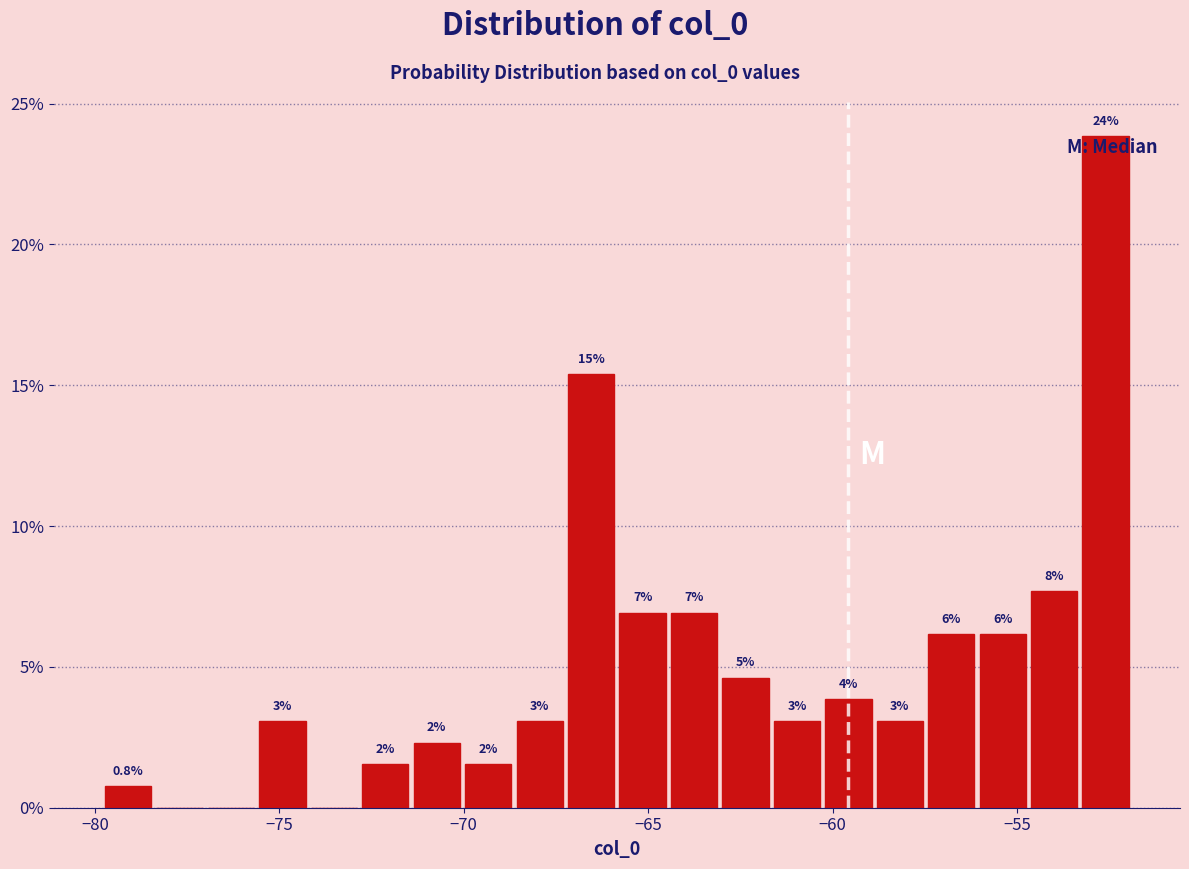

Read against the x-axis, roughly where is the centre of the tallest bar?

-52.5